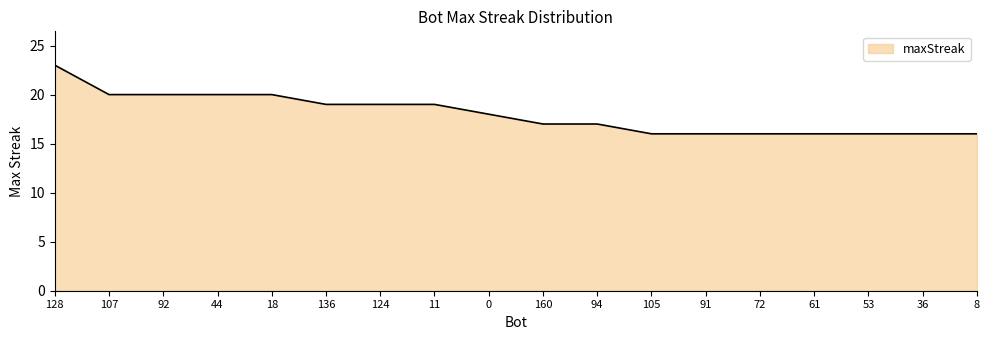

Reading right to left, transcribe all the data shown in this chart.

8=16	36=16	53=16	61=16	72=16	91=16	105=16	94=17	160=17	0=18	11=19	124=19	136=19	18=20	44=20	92=20	107=20	128=23